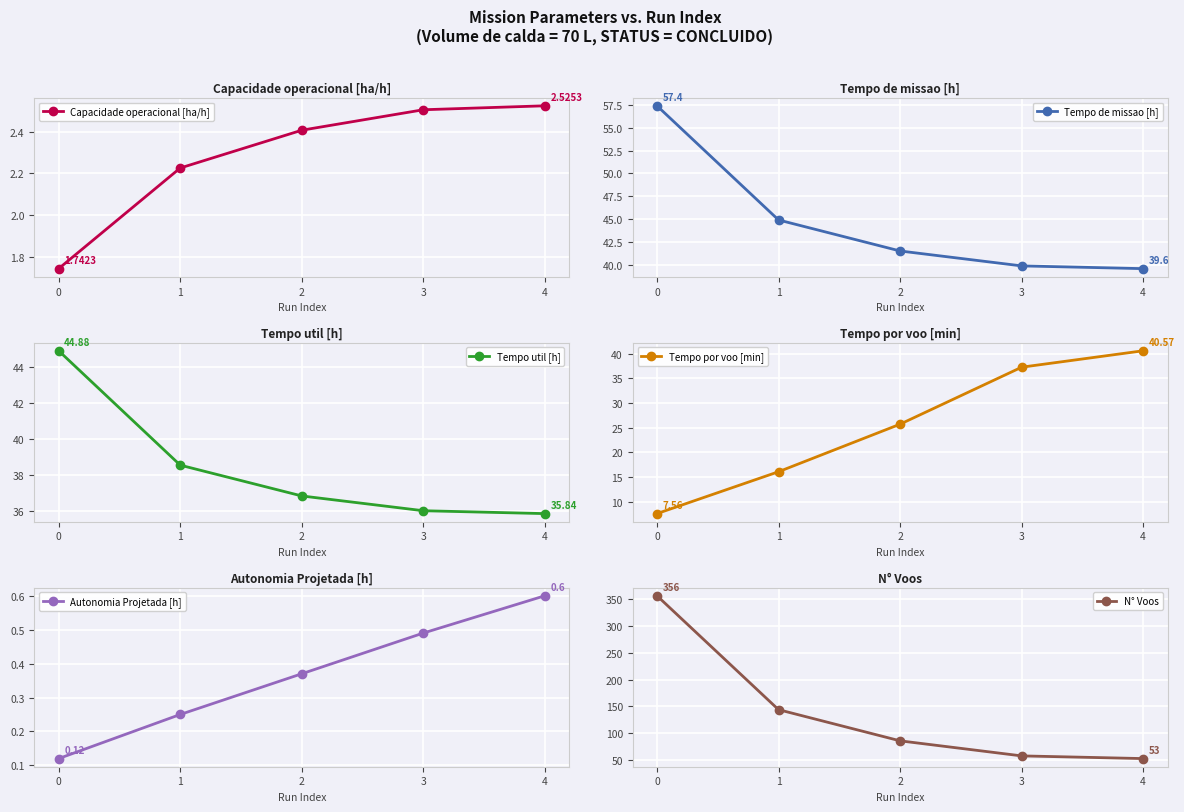

Reading left to right, transcribe all the data shown in this chart.

Capacidade operacional [ha/h]: 1.7	2.2	2.4	2.5	2.5
Tempo de missao [h]: 57.4	44.9	41.5	39.9	39.6
Tempo util [h]: 44.9	38.5	36.8	36.0	35.8
Tempo por voo [min]: 7.6	16.1	25.7	37.2	40.6
Autonomia Projetada [h]: 0.1	0.2	0.4	0.5	0.6
N° Voos: 356.0	144.0	86.0	58.0	53.0